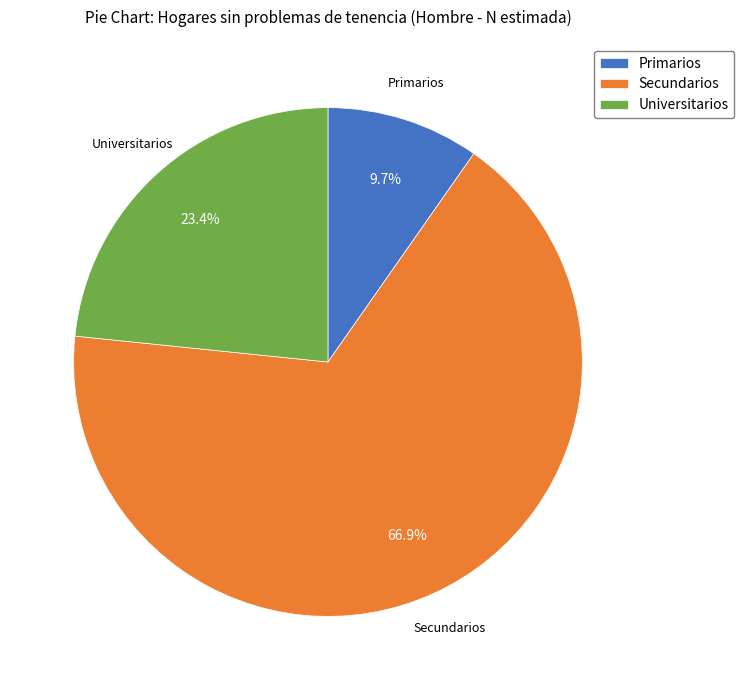

The Secundarios slice represents 67% of the pie. True or false?

True